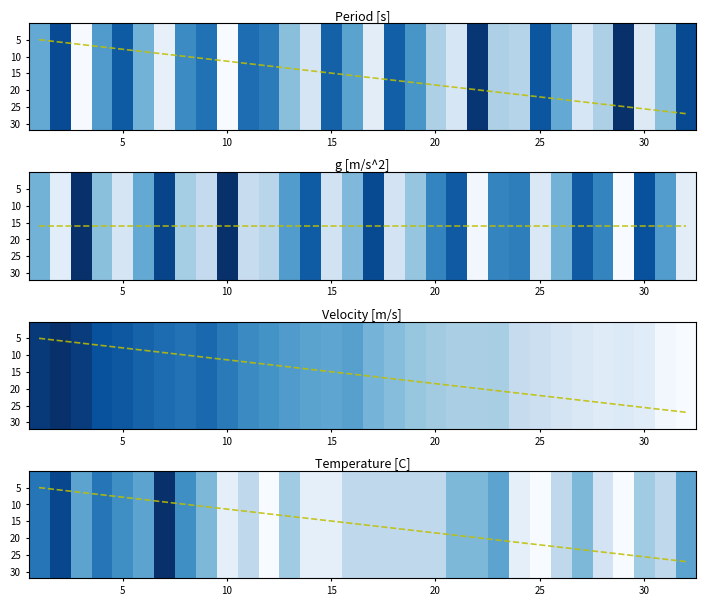

How many series are shown in this chart?

4